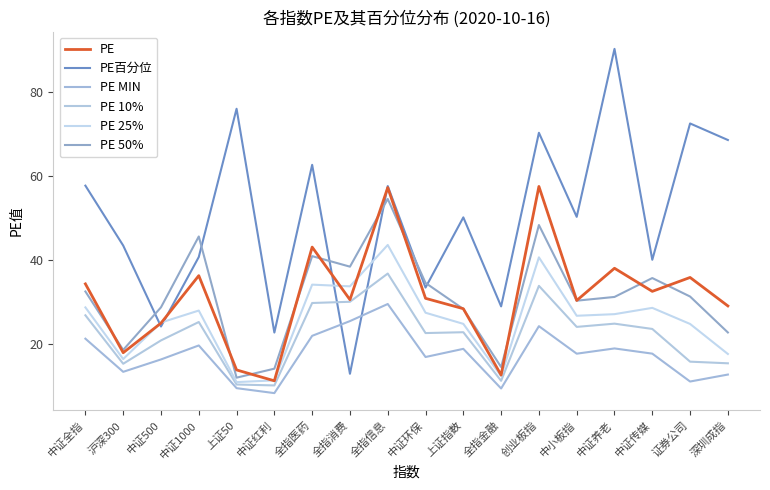

True or false: PE has a value of 16.2 at 中证全指.

False